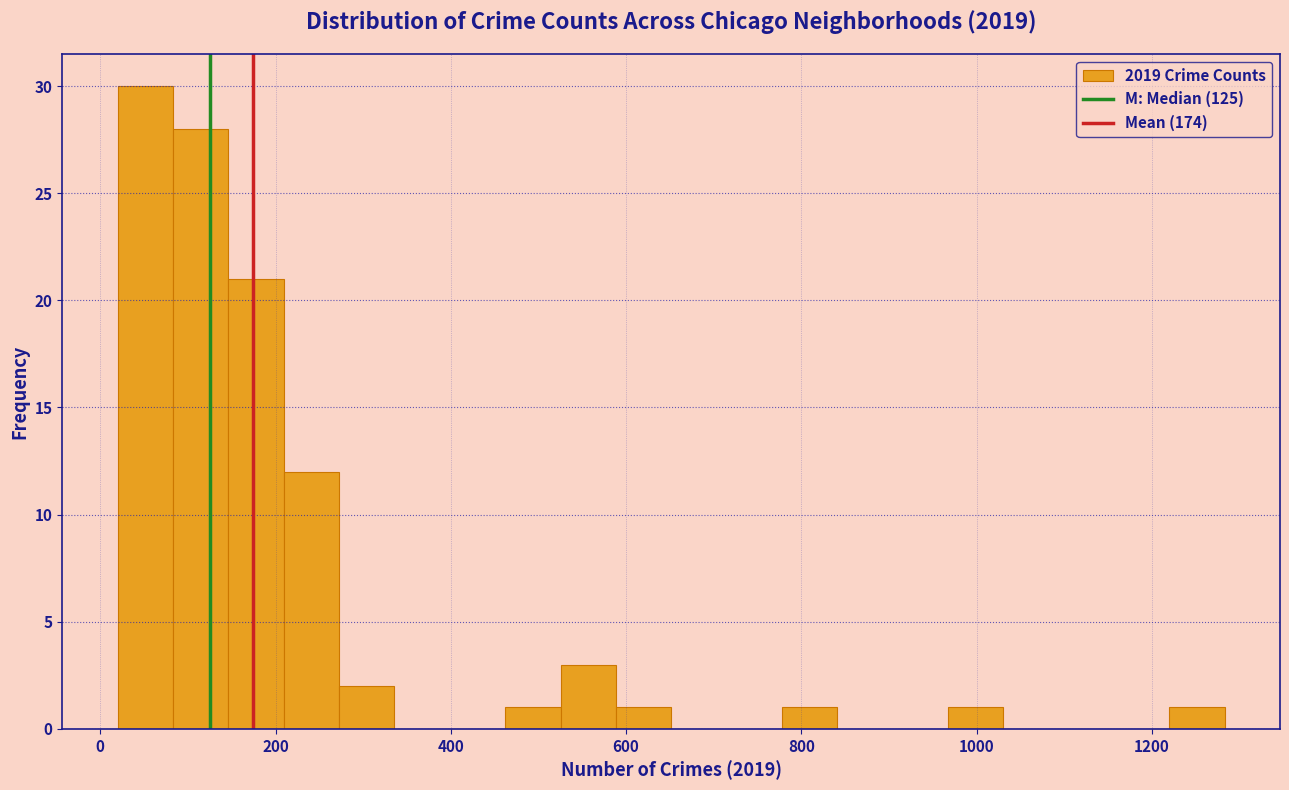

Around what value on the x-axis is the tallest bar? Give the approximate position of its centre, as read against the axis.

60